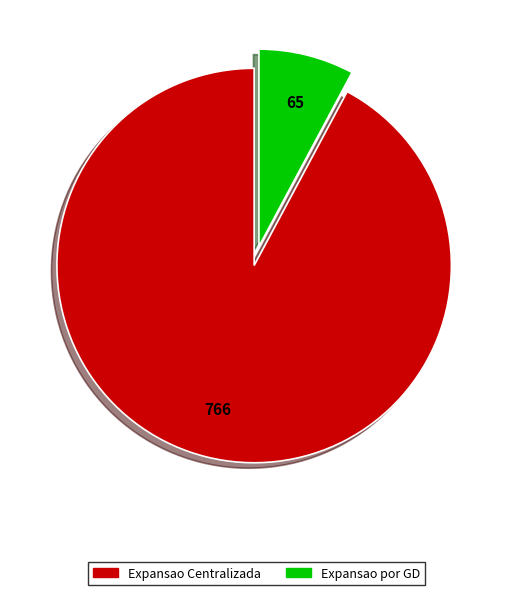

What is the ratio of the value at Expansao Centralizada to the value at Expansao por GD?

11.8